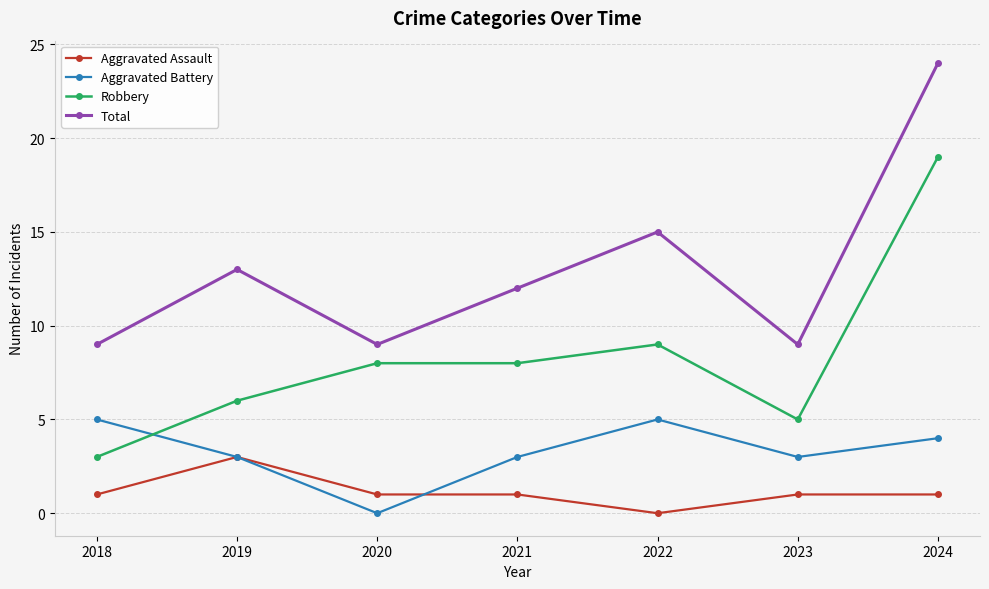

What is the highest value of the Total series?

24